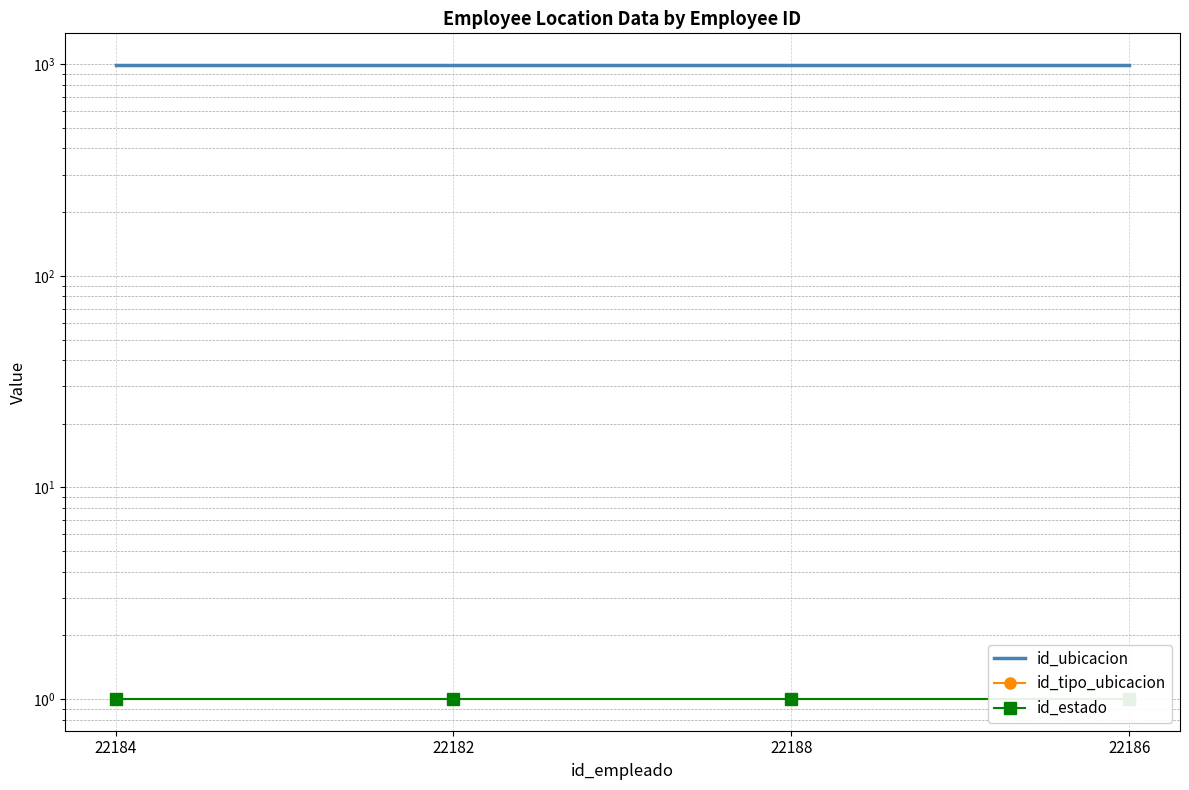

Reading left to right, extract all data points from this chart.

id_ubicacion: 22184=992	22182=992	22188=992	22186=992
id_tipo_ubicacion: 22184=1	22182=1	22188=1	22186=1
id_estado: 22184=1	22182=1	22188=1	22186=1